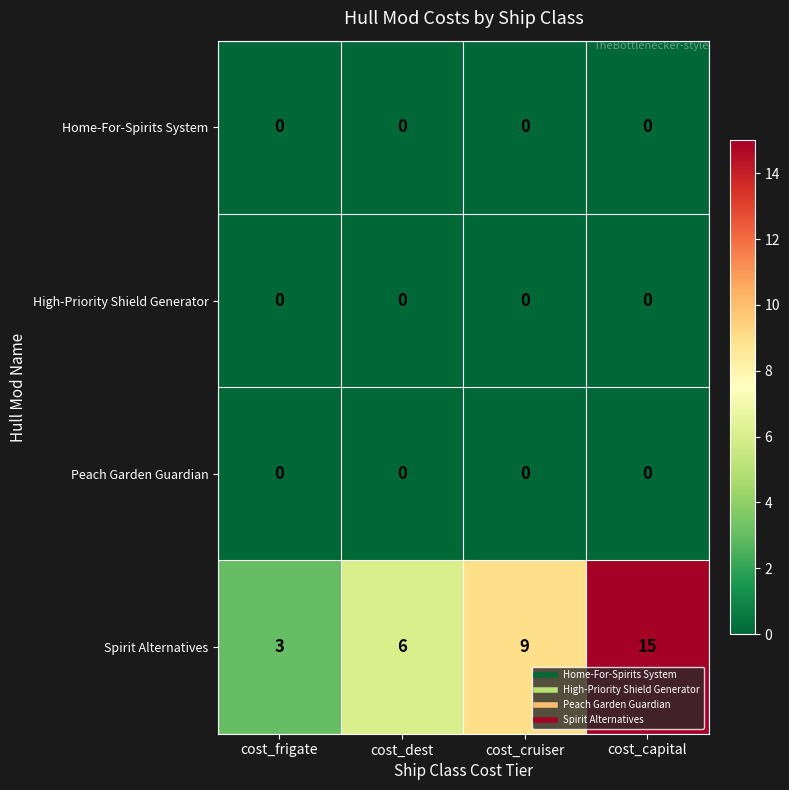

Rank the categories by Spirit Alternatives value from lowest to highest.

cost_frigate, cost_dest, cost_cruiser, cost_capital